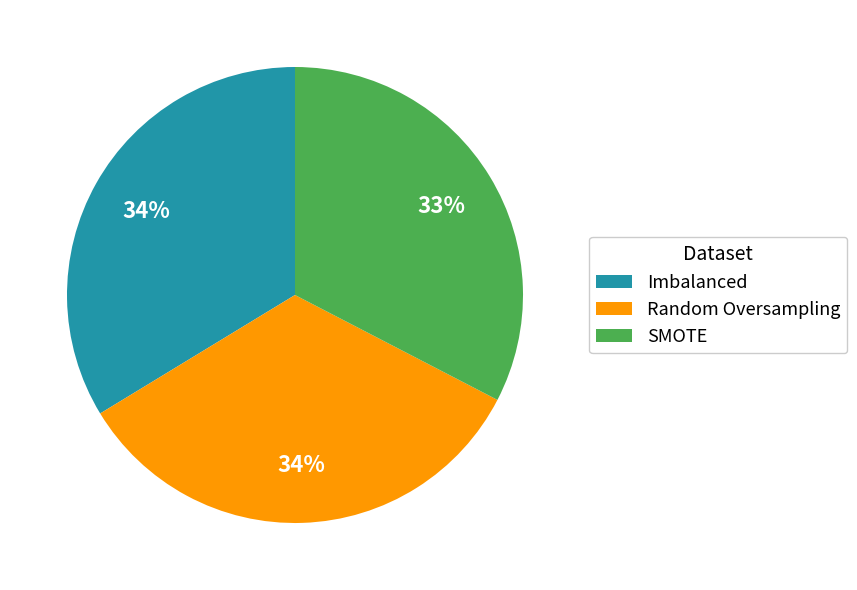

Is the sum of Random Oversampling and SMOTE greater than half?

Yes